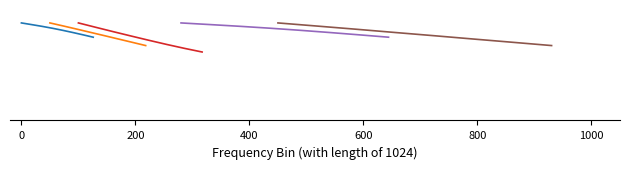

List the series in order of their peak value, lowest first.

VY [kN] (NR 4000001-4000008), VY [kN] (NR 4000009-4000016), VY [kN] (NR 4000017-4000024), VY [kN] (NR 4000025-4000032), VY [kN] (NR 4000033-4000040)